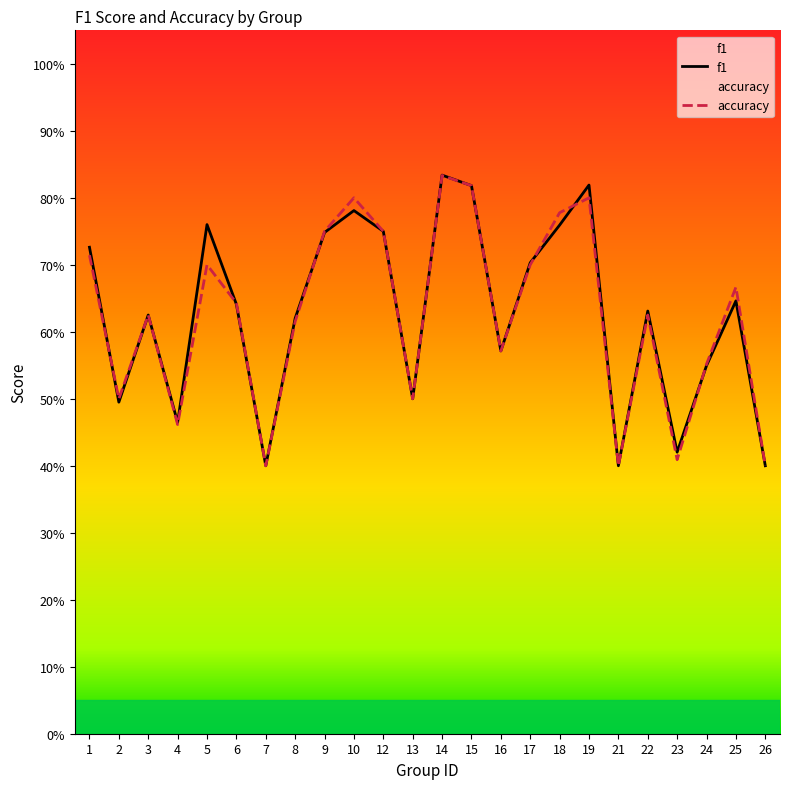

Reading right to left, what are all the values shown in this chart?

f1: 0.4	0.6	0.5	0.4	0.6	0.4	0.8	0.8	0.7	0.6	0.8	0.8	0.5	0.8	0.8	0.7	0.6	0.4	0.6	0.8	0.5	0.6	0.5	0.7
accuracy: 0.4	0.7	0.6	0.4	0.6	0.4	0.8	0.8	0.7	0.6	0.8	0.8	0.5	0.8	0.8	0.8	0.6	0.4	0.6	0.7	0.5	0.6	0.5	0.7